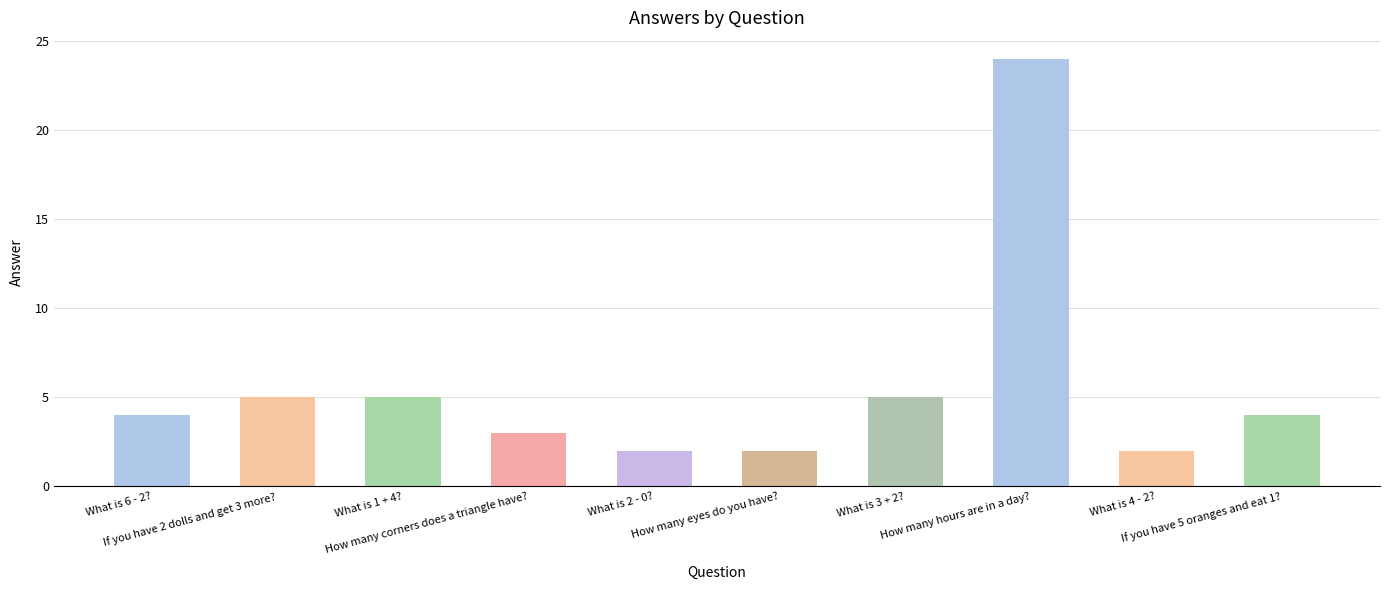

What is the difference between the second highest and minimum values?

3